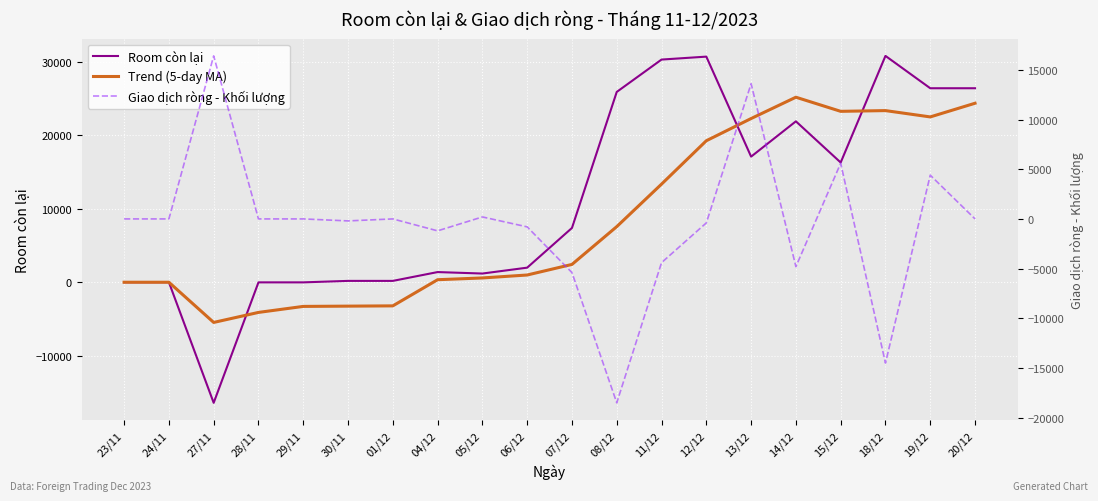

What position from the left is 06/12?

10